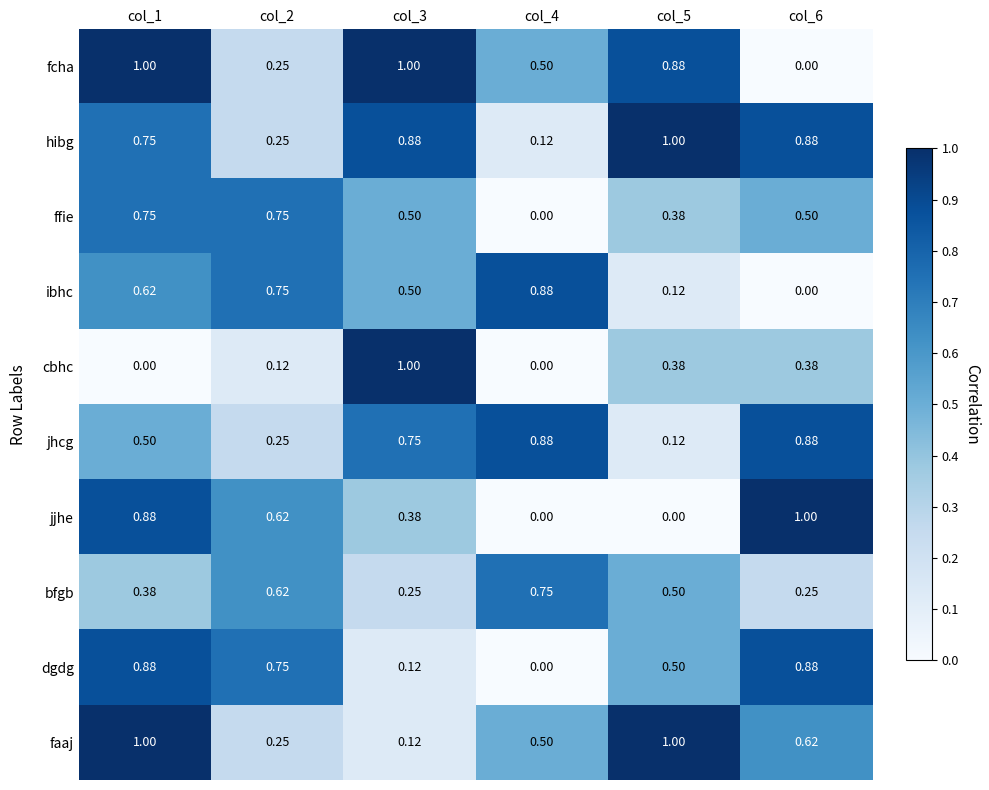

Is the value of jhcg at col_3 greater than the value of ffie at col_6?

Yes